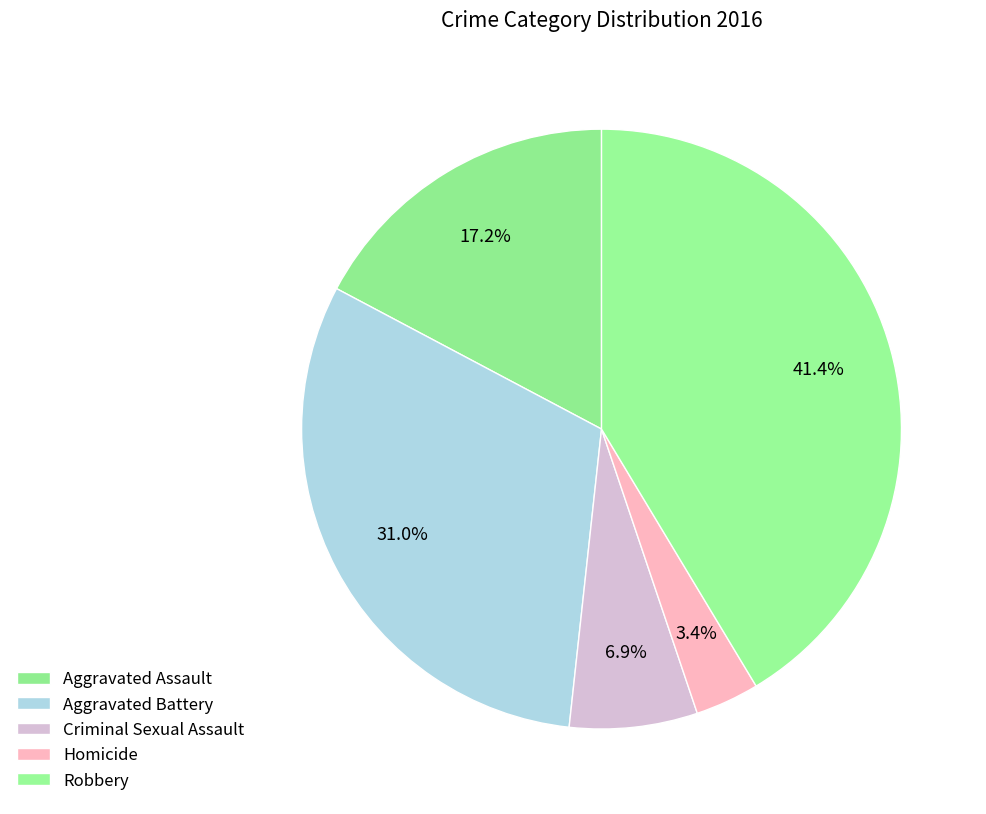

Count the number of slices in the pie.

5